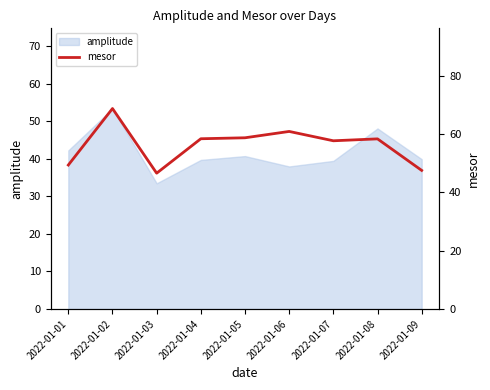

Which label corresponds to the largest value in the chart?

2022-01-02